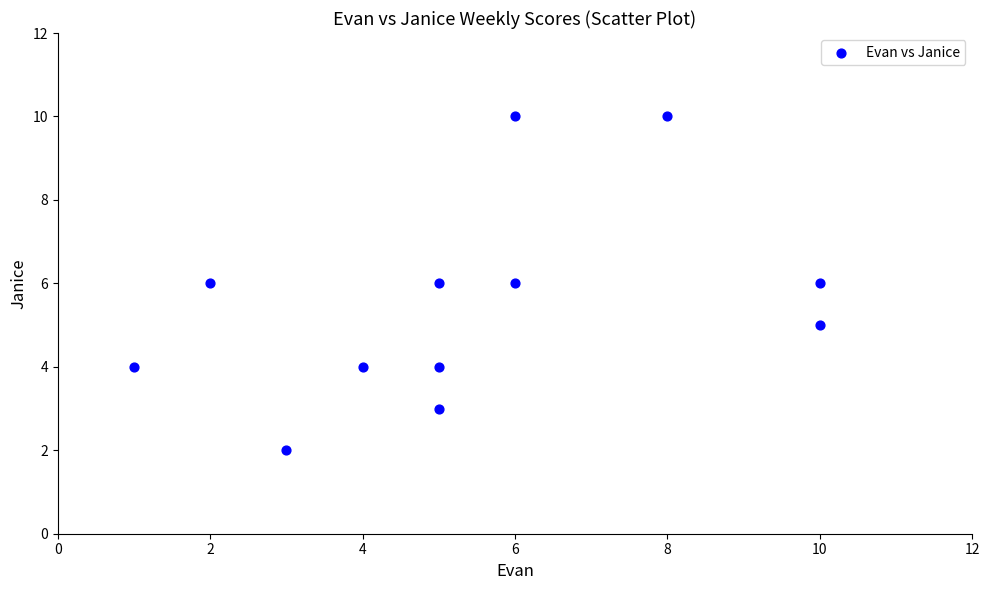

What is the average X value?

5